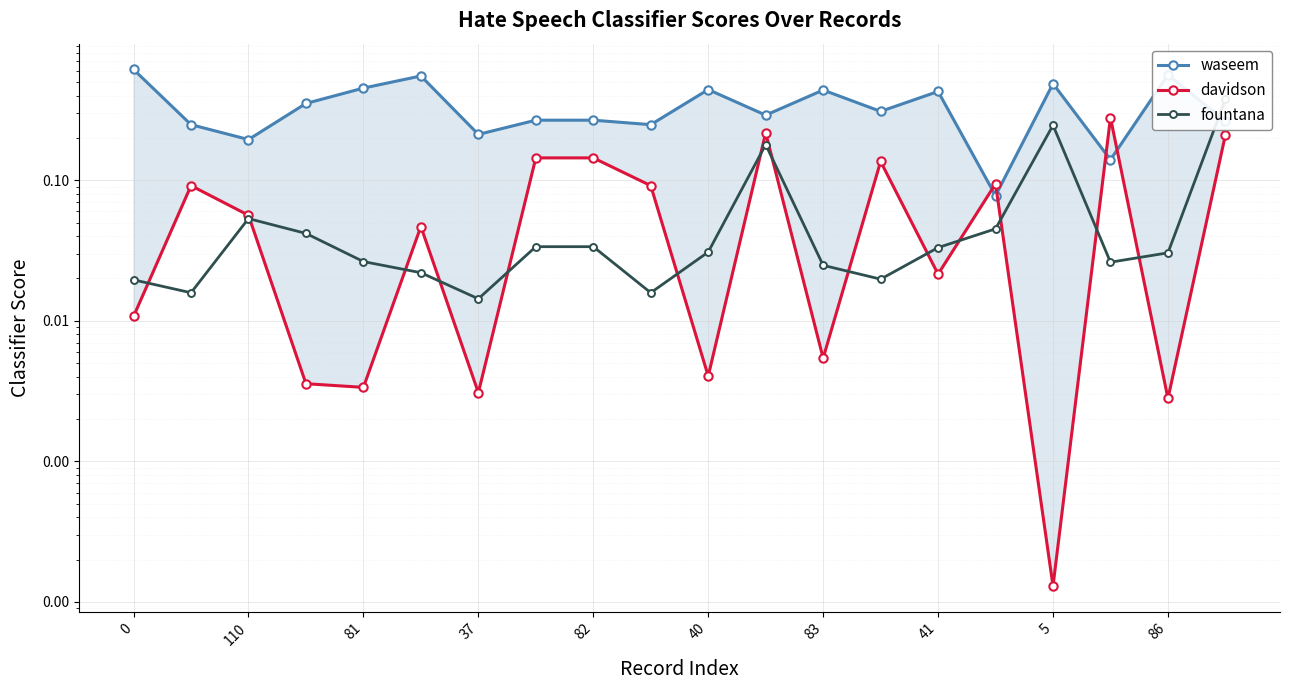

What are all the series names shown in the legend?

waseem, davidson, fountana